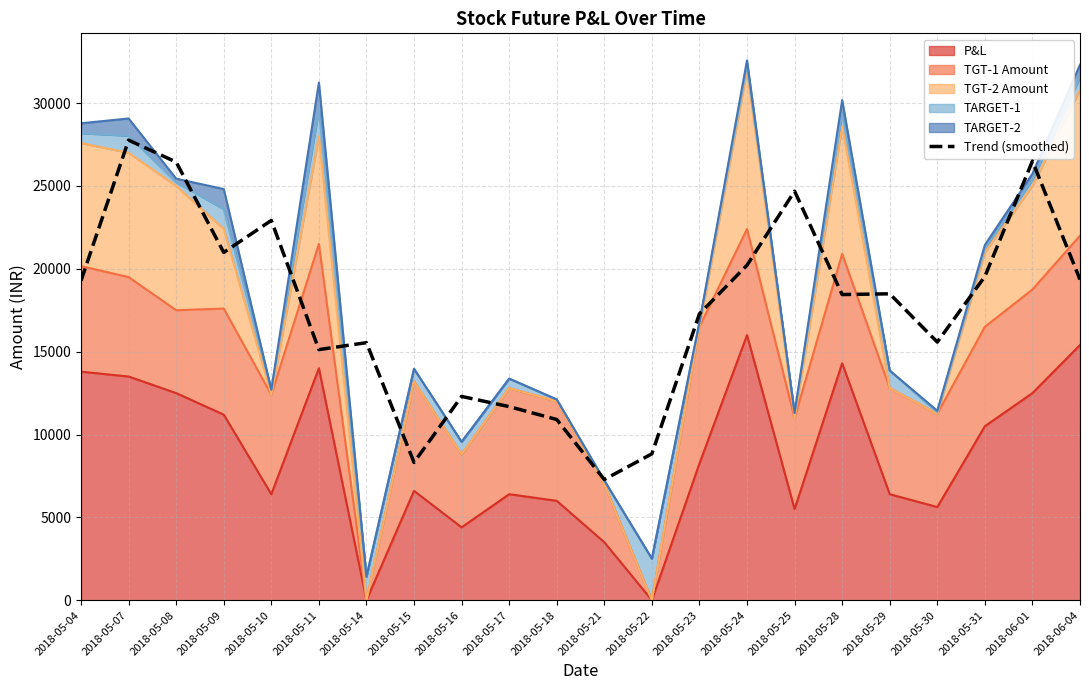

Which has a higher value, 2018-05-31 or 2018-05-11?

2018-05-31